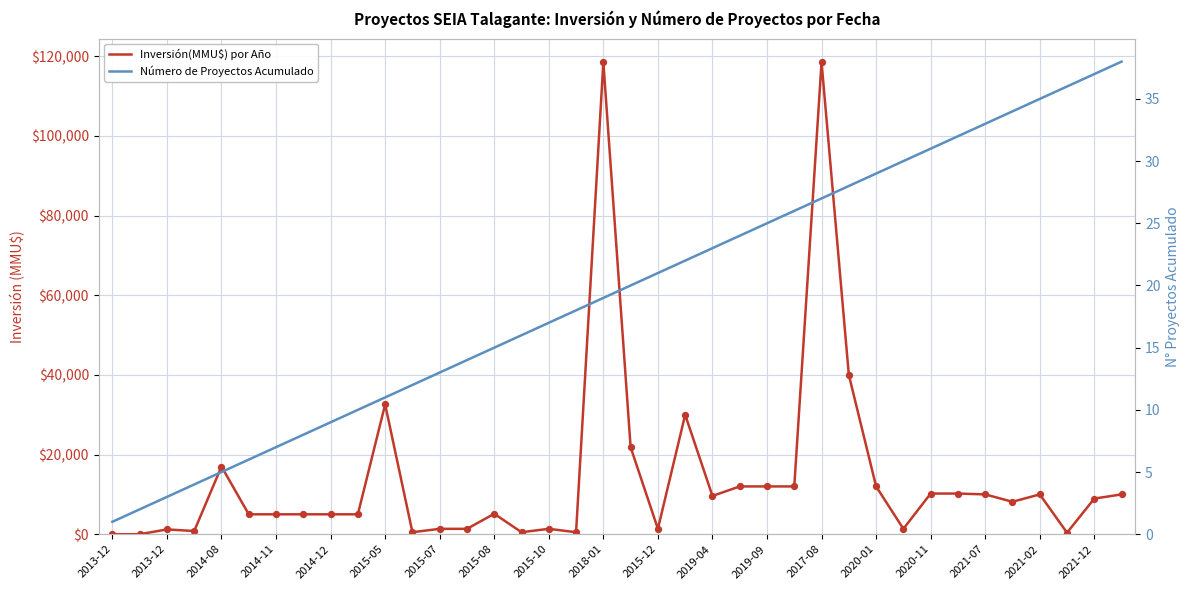

What are all the series names shown in the legend?

Inversión(MMU$) por Año, Número de Proyectos Acumulado